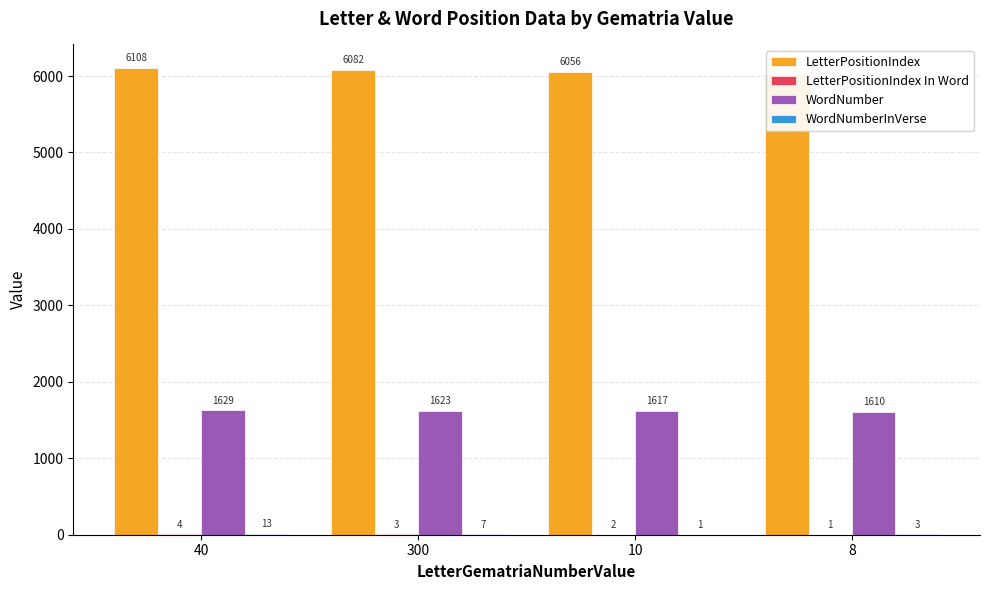

At which category does the chart reach its peak across all series?

40